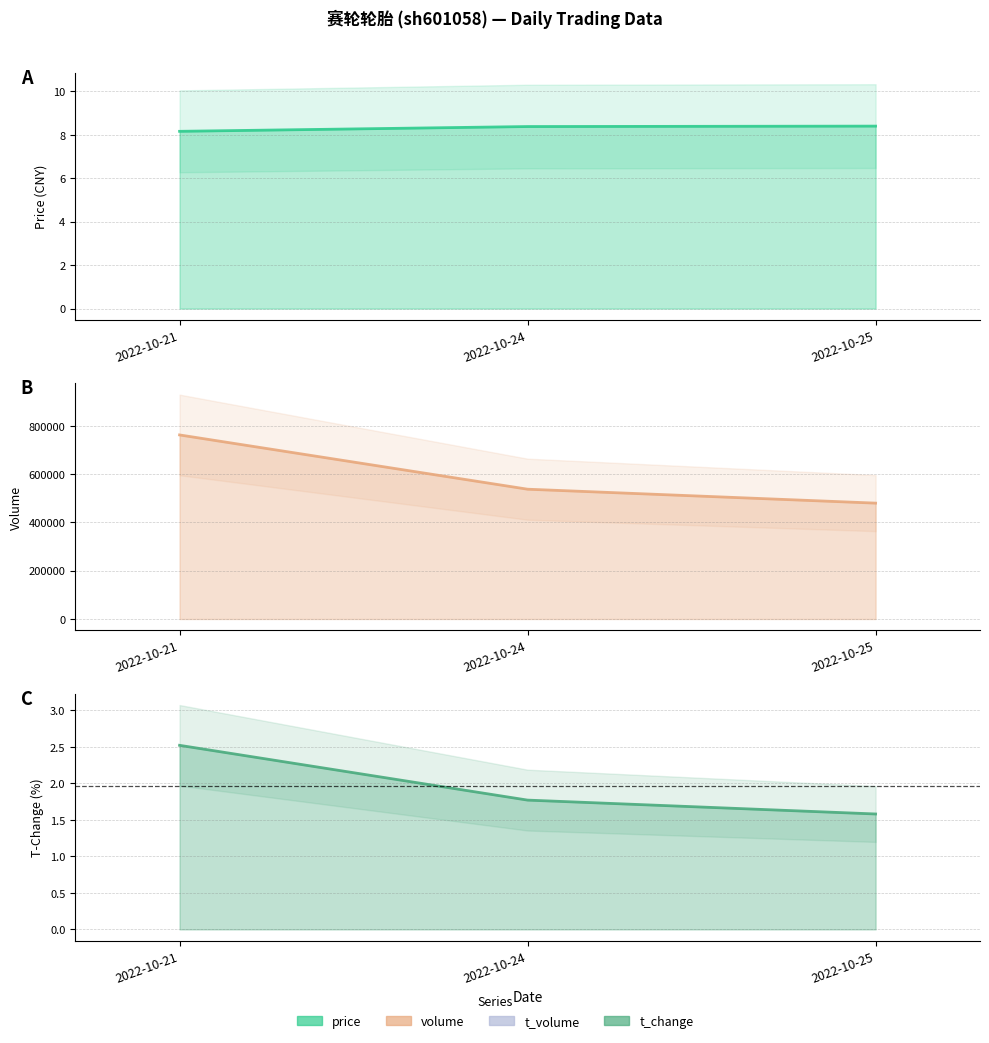

Count the number of data series in this chart.

3